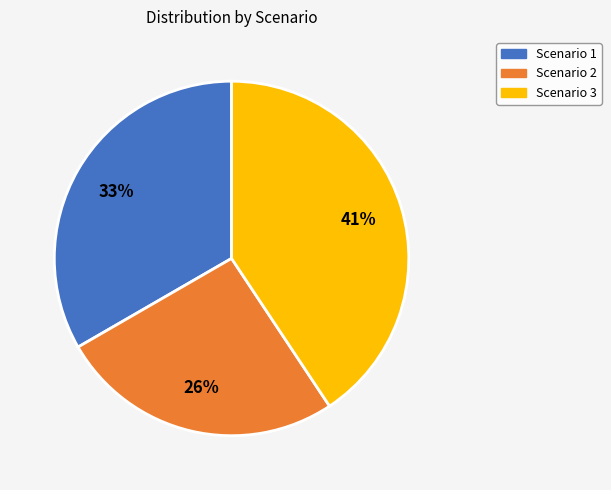

Is Scenario 1 the majority of the pie?

No